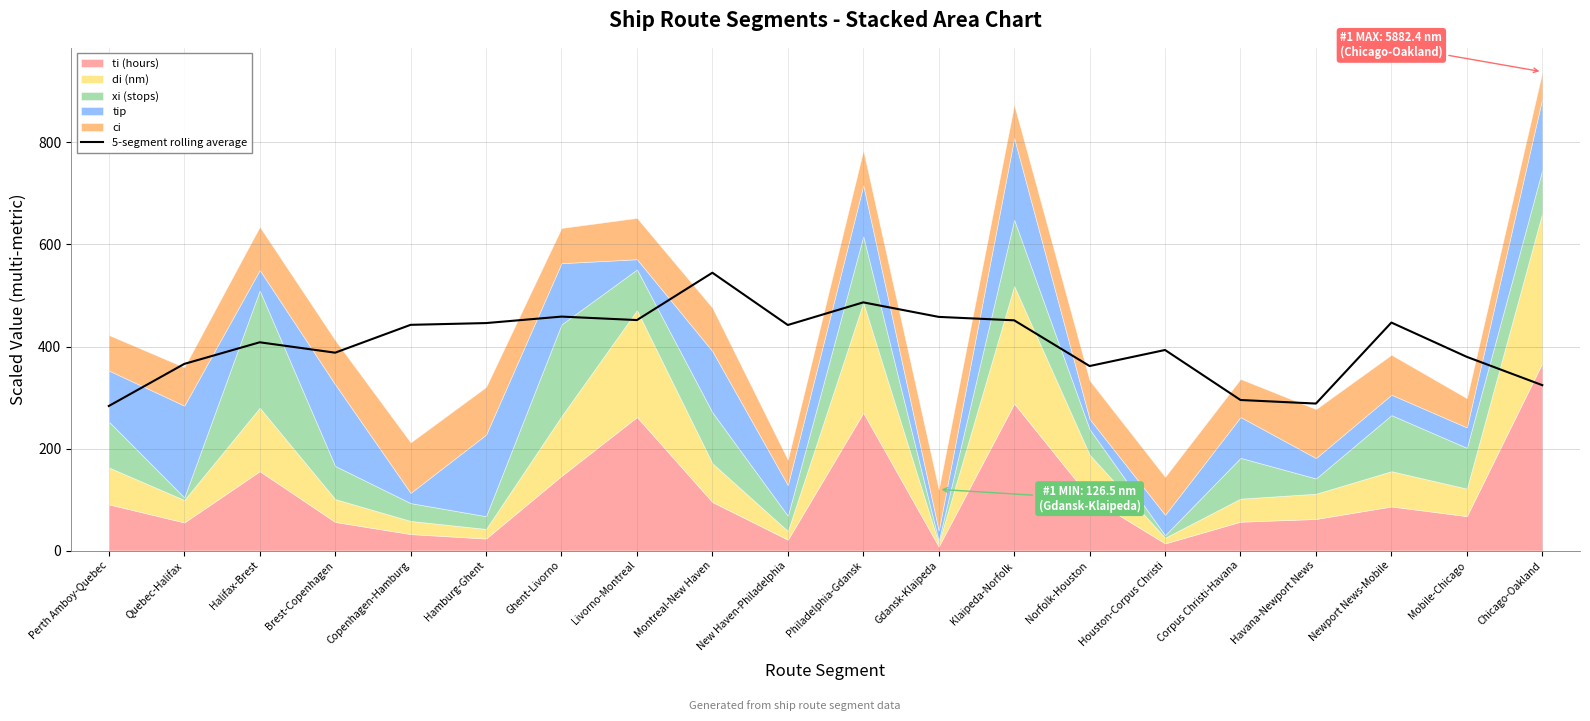

How many lines are shown in the chart?

1